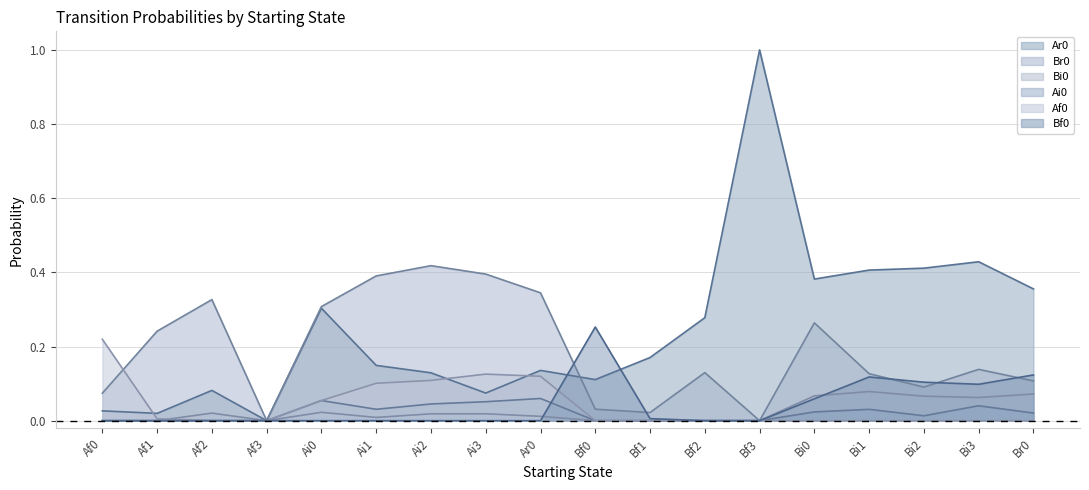

The Bf0 series shows 0.0 at Af3. True or false?

True